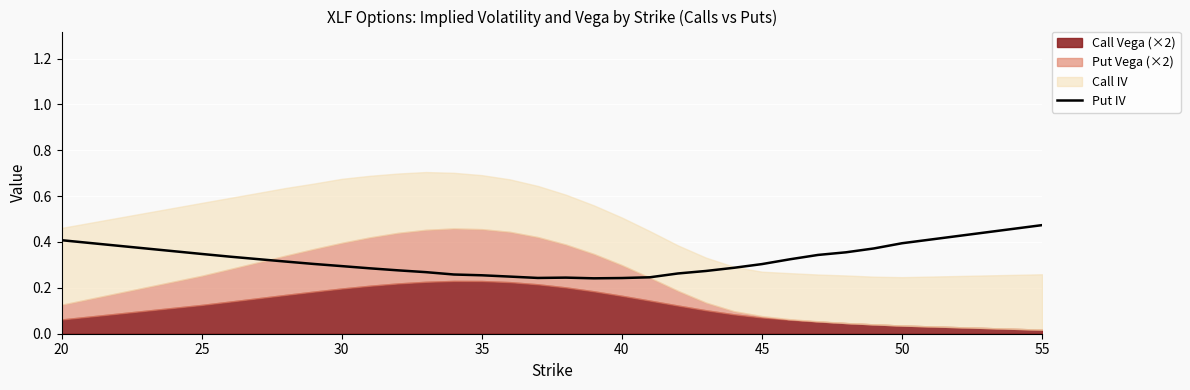

The value of Put IV at 45 is 0.2. True or false?

False